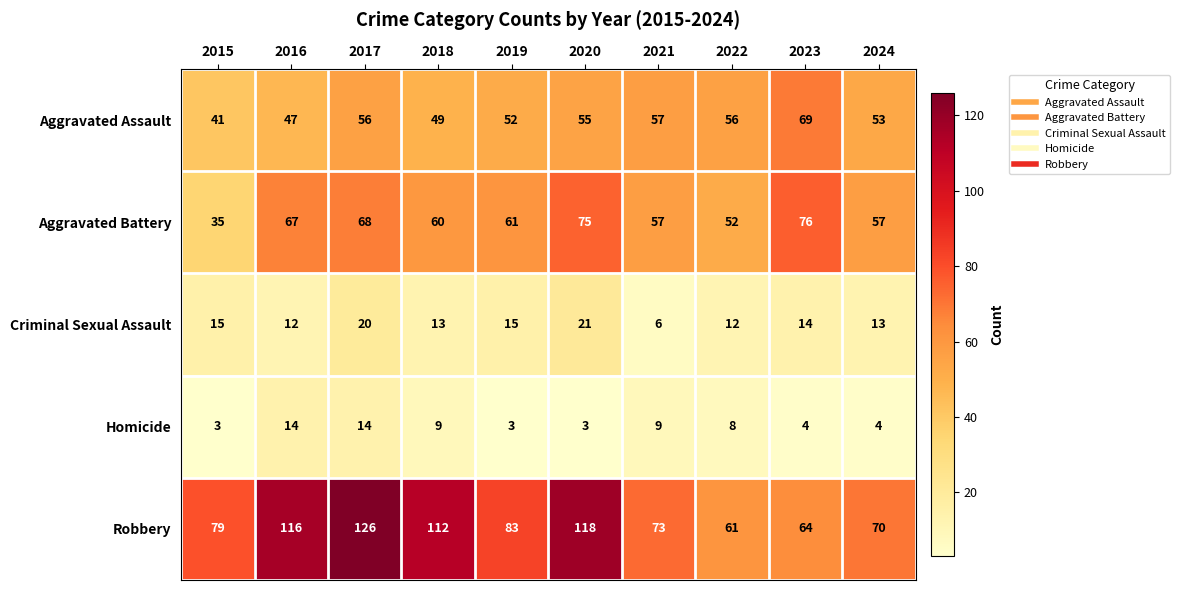

True or false: Robbery has a value of 17 at 2021.

False